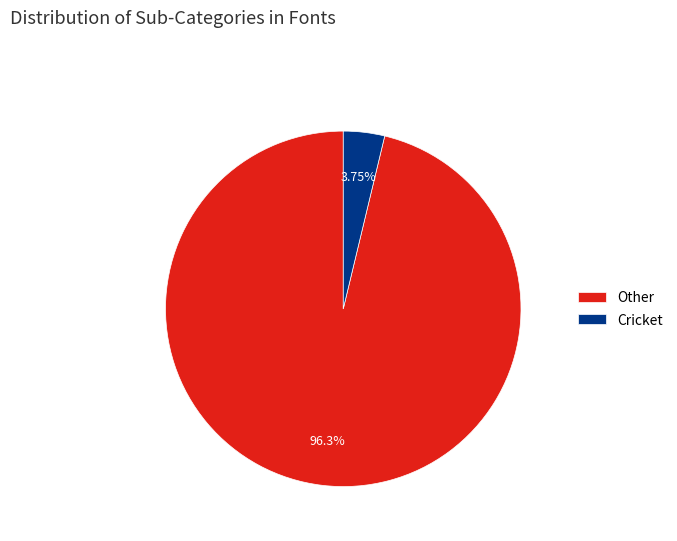

Which slice is the largest?

Other